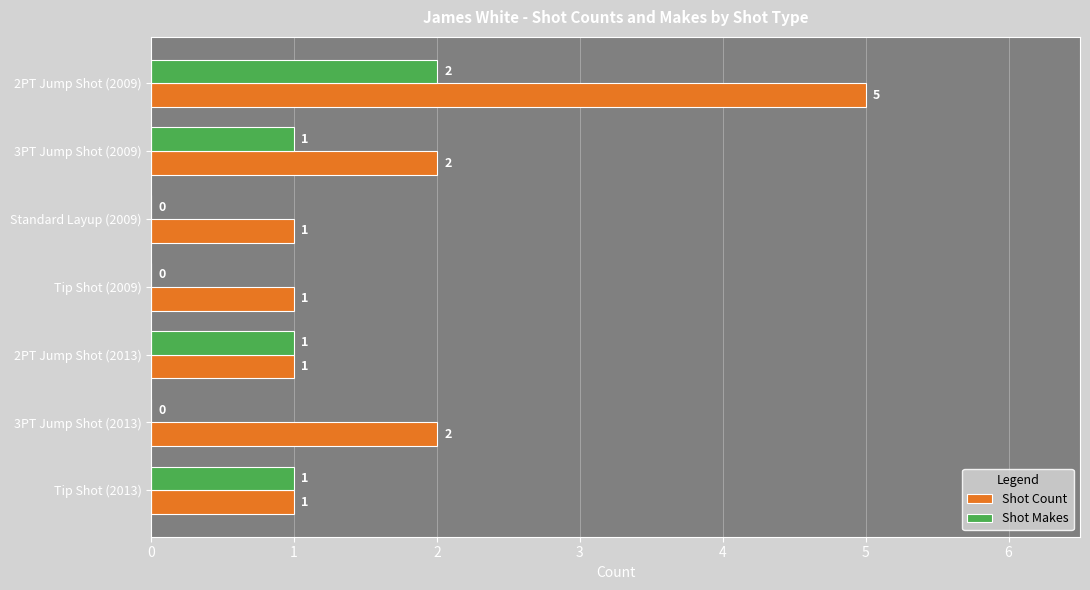

What is the greatest value displayed?

5